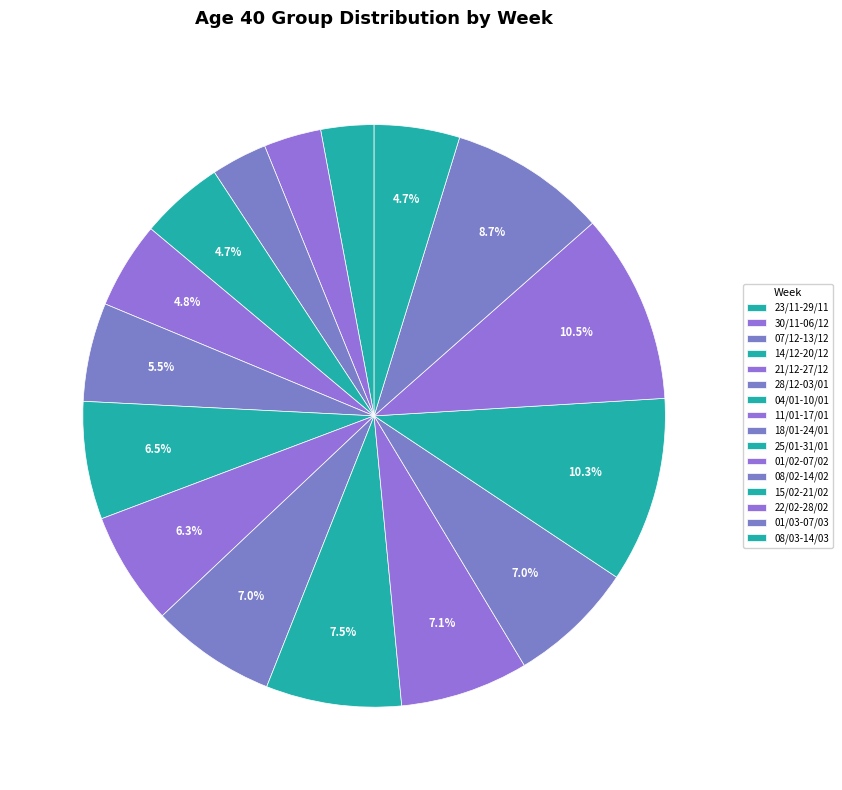

Rank the categories by value from highest to lowest.

22/02-28/02, 15/02-21/02, 01/03-07/03, 25/01-31/01, 01/02-07/02, 08/02-14/02, 18/01-24/01, 04/01-10/01, 11/01-17/01, 28/12-03/01, 21/12-27/12, 08/03-14/03, 14/12-20/12, 30/11-06/12, 07/12-13/12, 23/11-29/11